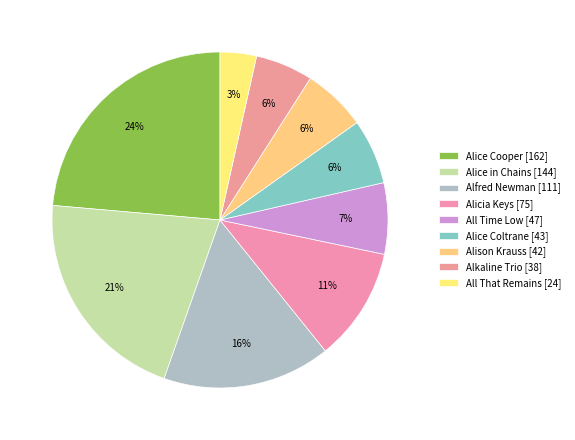

What is the smallest slice in the pie chart?

All That Remains